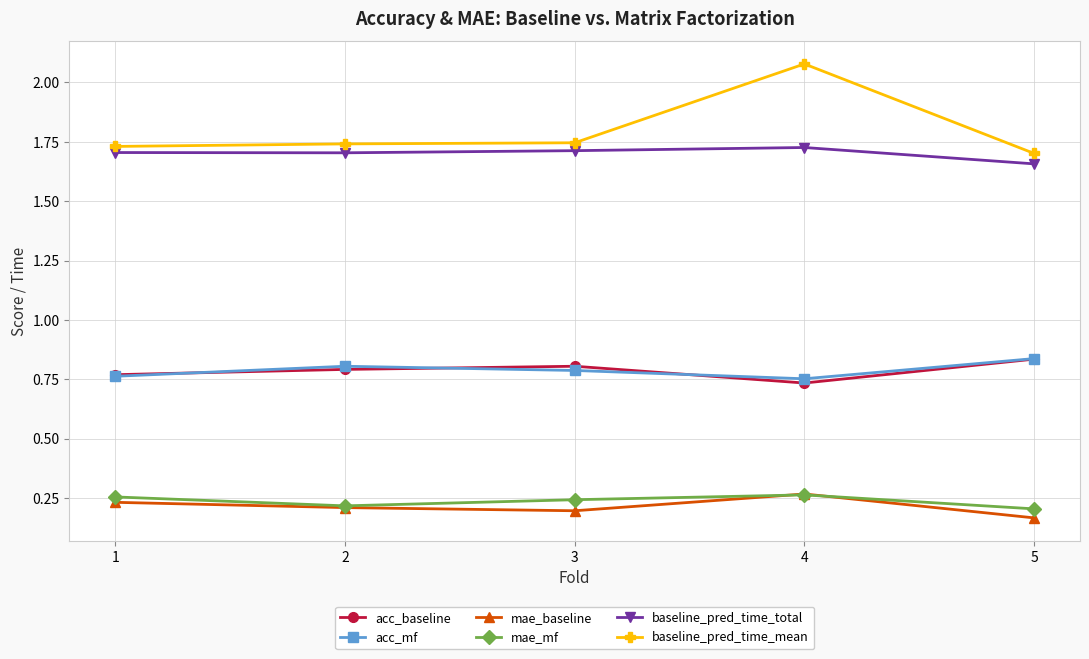

What is the total value across all series at 2?

5.5